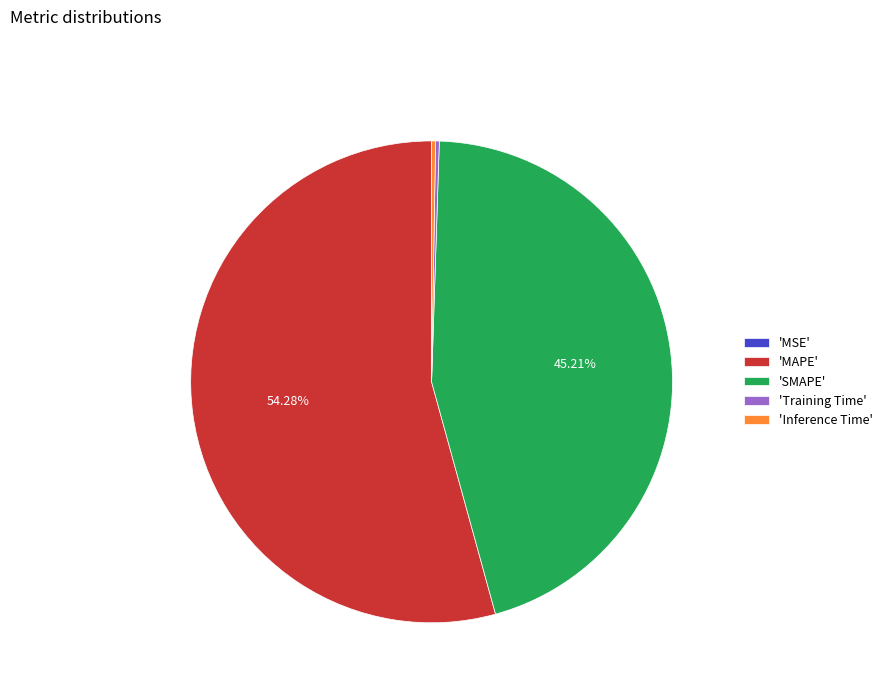

Which category has the biggest portion of the pie?

'MAPE'